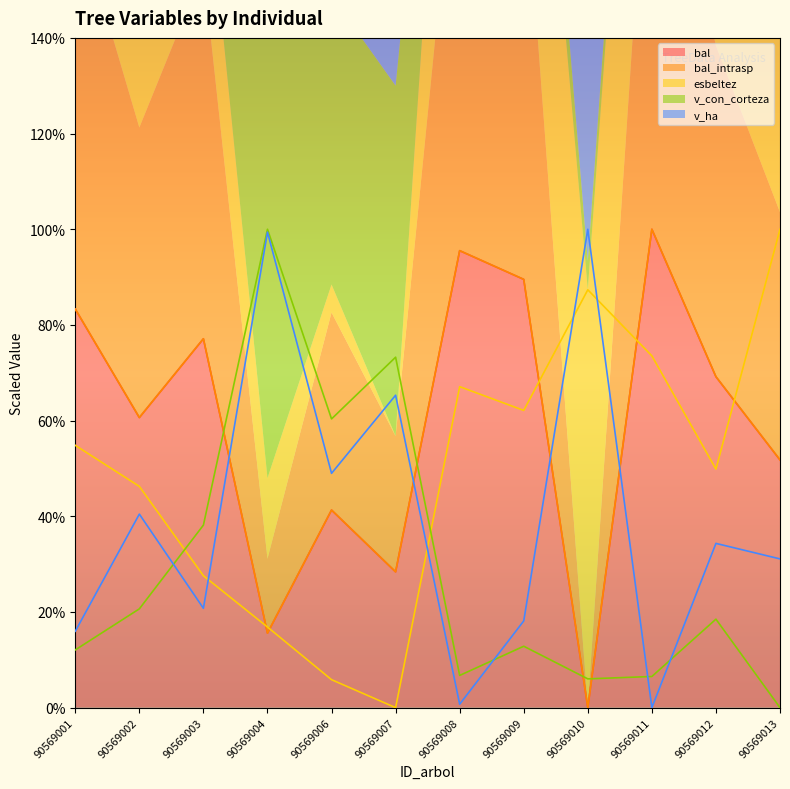

True or false: bal_intrasp has a value of 92.0 at 90569012.

False